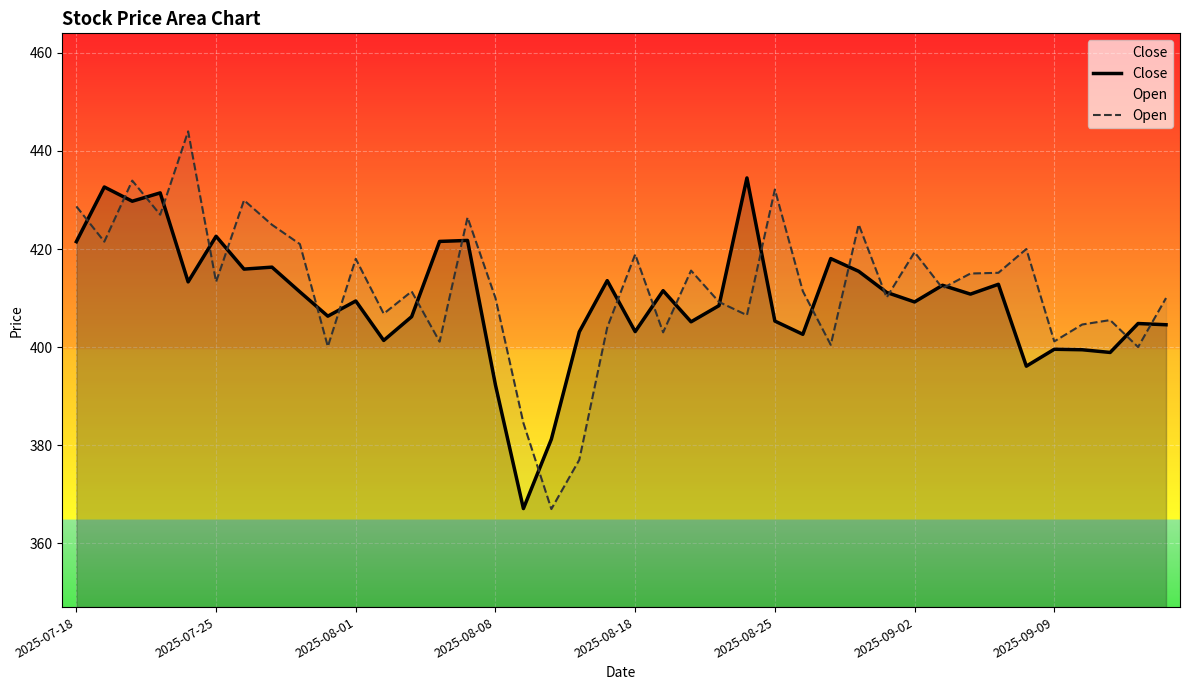

True or false: Open has more than 2 interior local peaks.

True